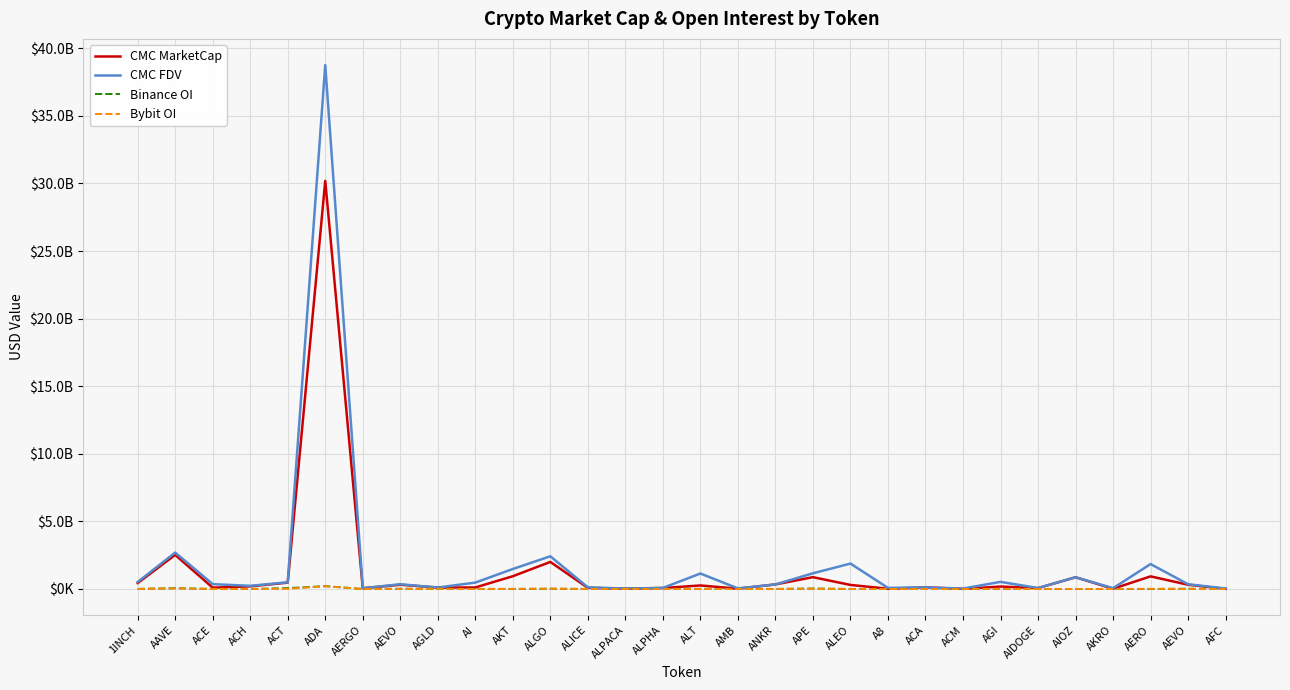

What are all the series names shown in the legend?

CMC MarketCap, CMC FDV, Binance OI, Bybit OI